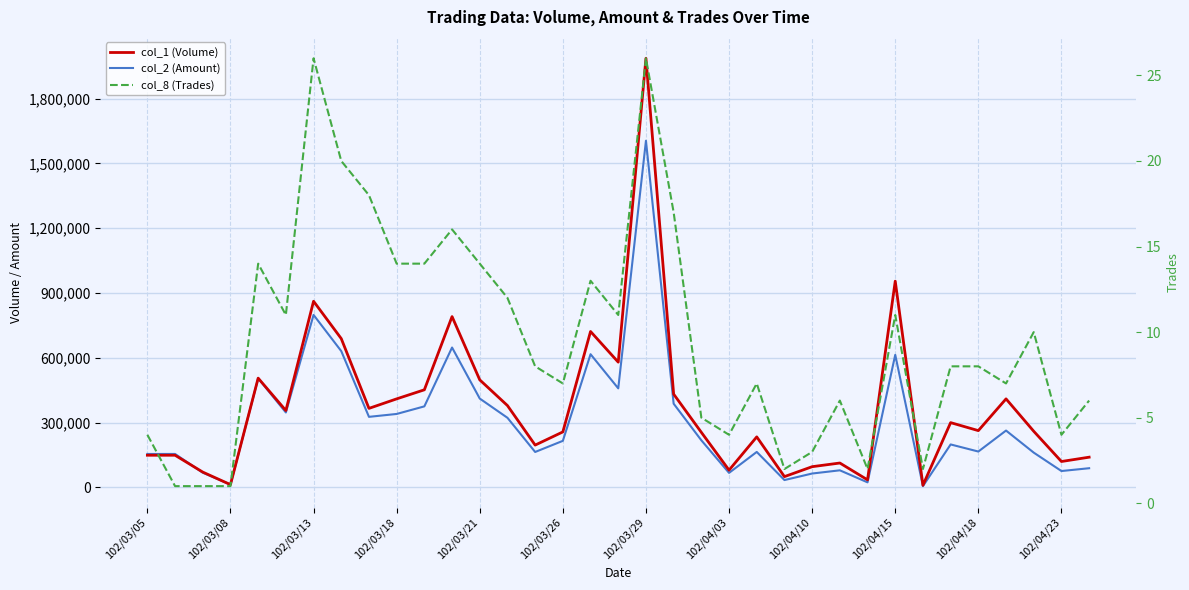

Which series has the largest total across all categories?

col_1 (Volume)